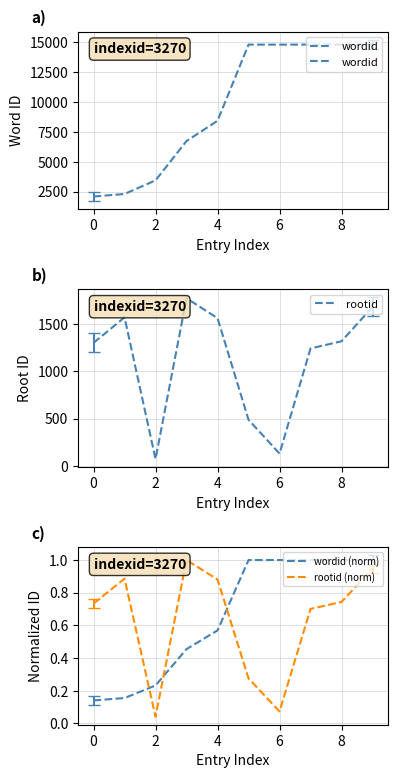

What are all the series names shown in the legend?

wordid, rootid, wordid (norm), rootid (norm)